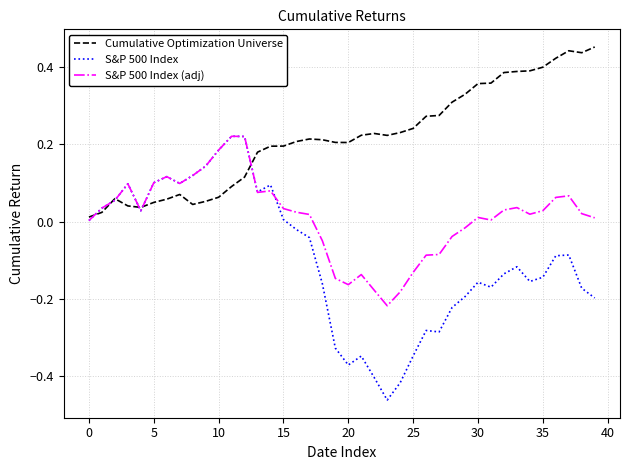

List the series in order of their overall mean, highest first.

Cumulative Optimization Universe, S&P 500 Index (adj), S&P 500 Index